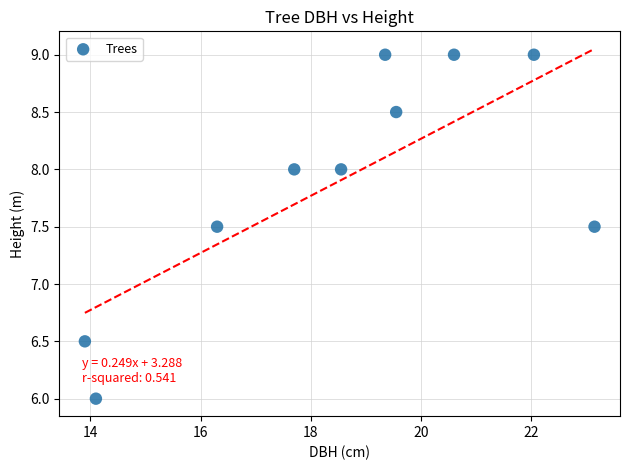

What is the range of X values (max minus min)?

9.2